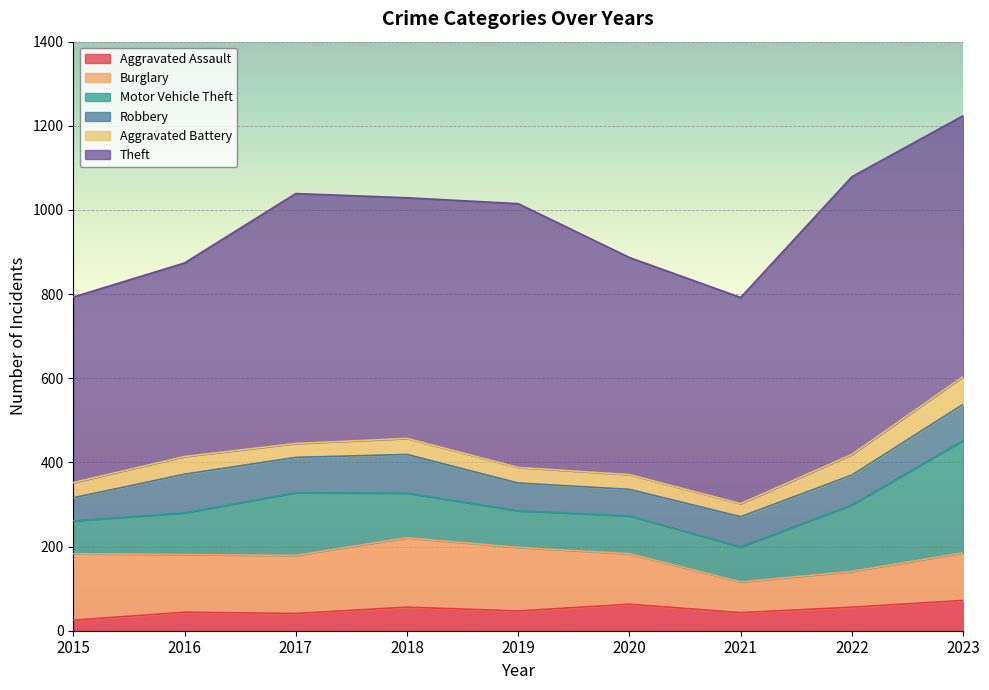

Which category has the lowest value in the Theft series?

2015